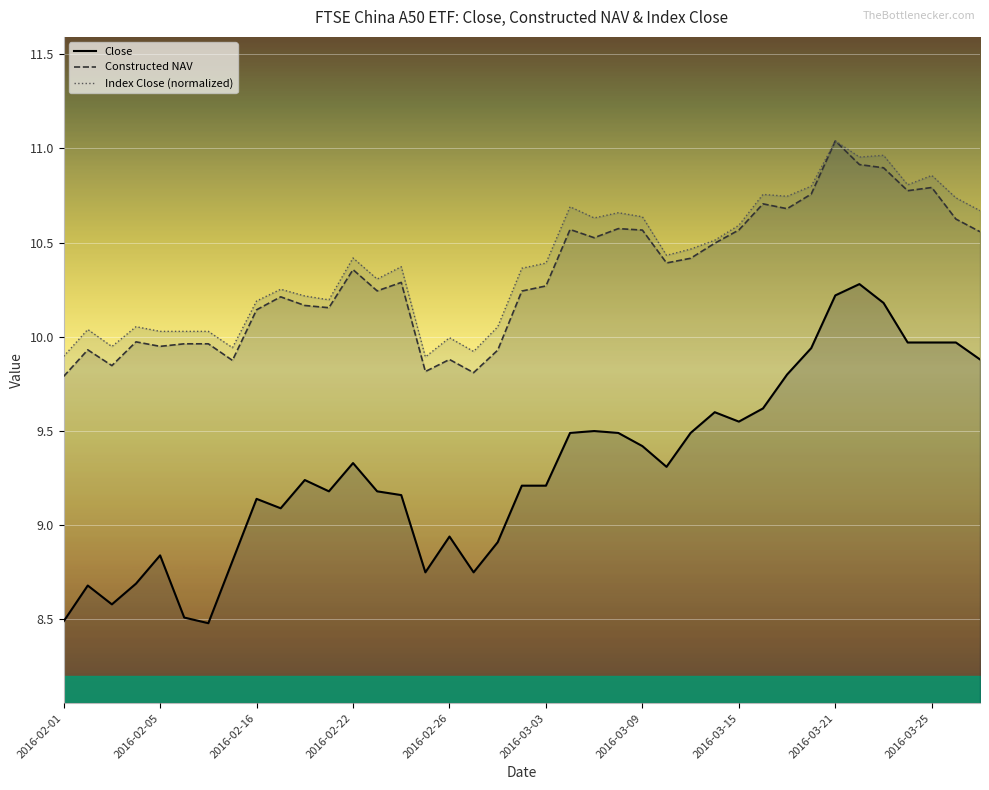

What is the value of the Constructed NAV point at the 6th from the left?

10.0